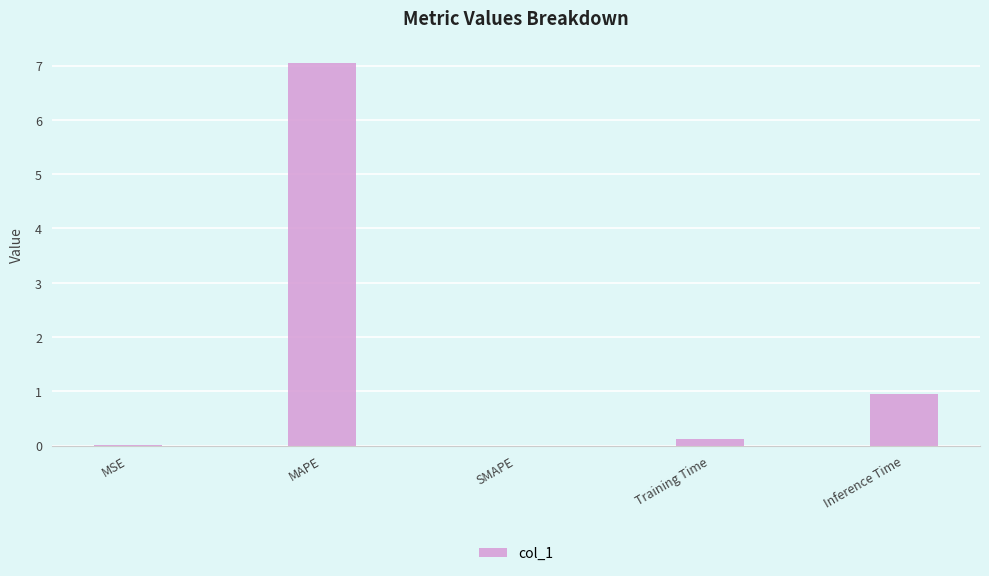

Are the bars horizontal?

No